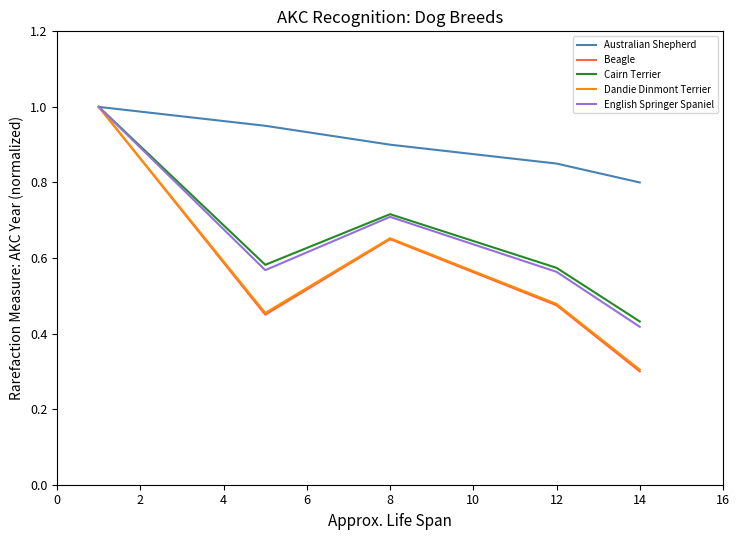

What is the smallest value displayed?

0.3